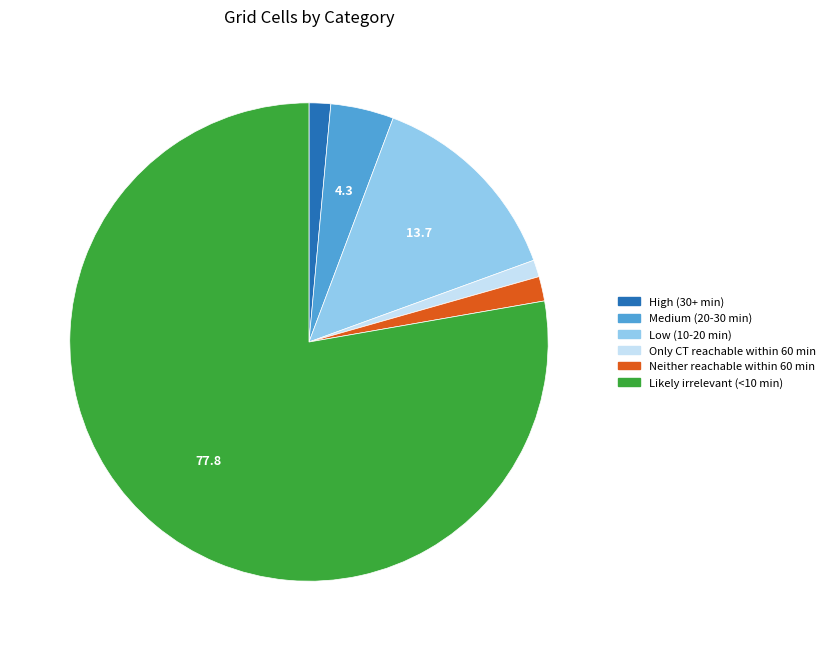

Approximately how many times larger is the value at High (30+ min) compared to Only CT reachable within 60 min?

1.3